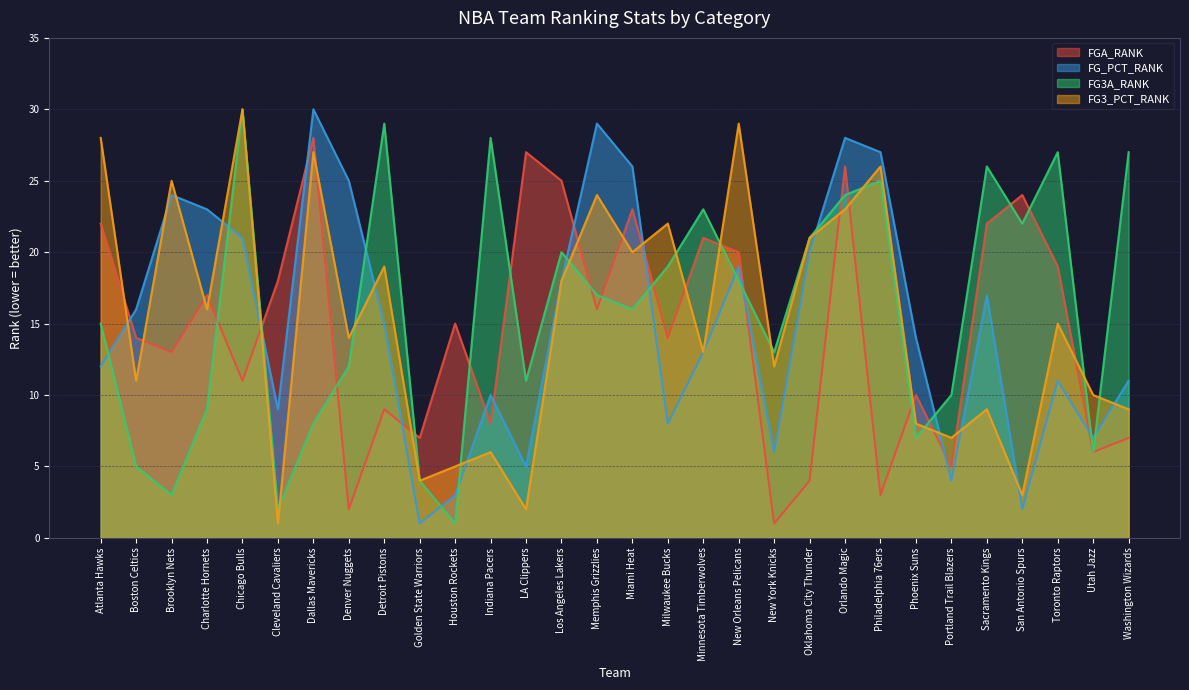

Where is FG3A_RANK nearest to the value 15?

Atlanta Hawks